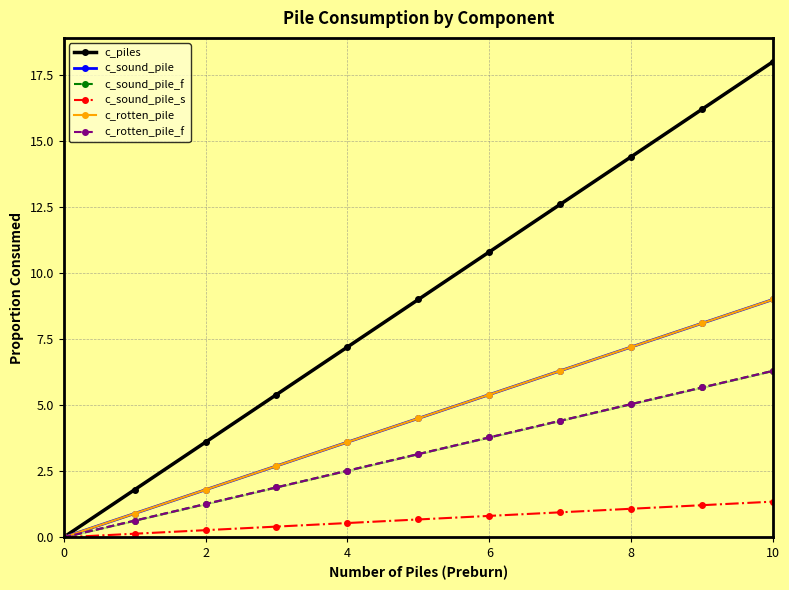

At how many categories does at least one series exceed 11?

4